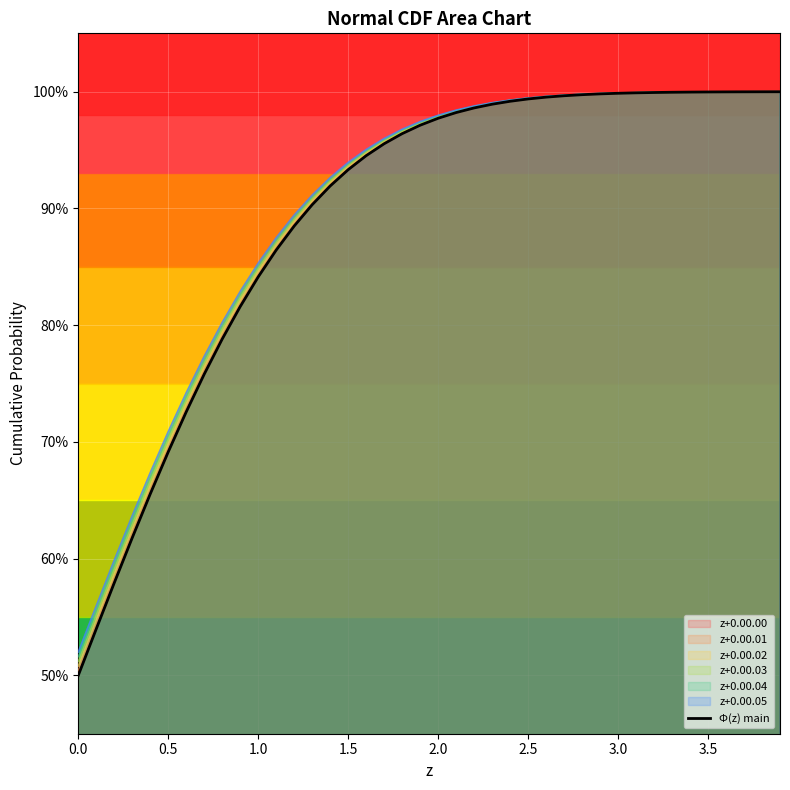

Is it true that the value at 34 is 0.2?

False